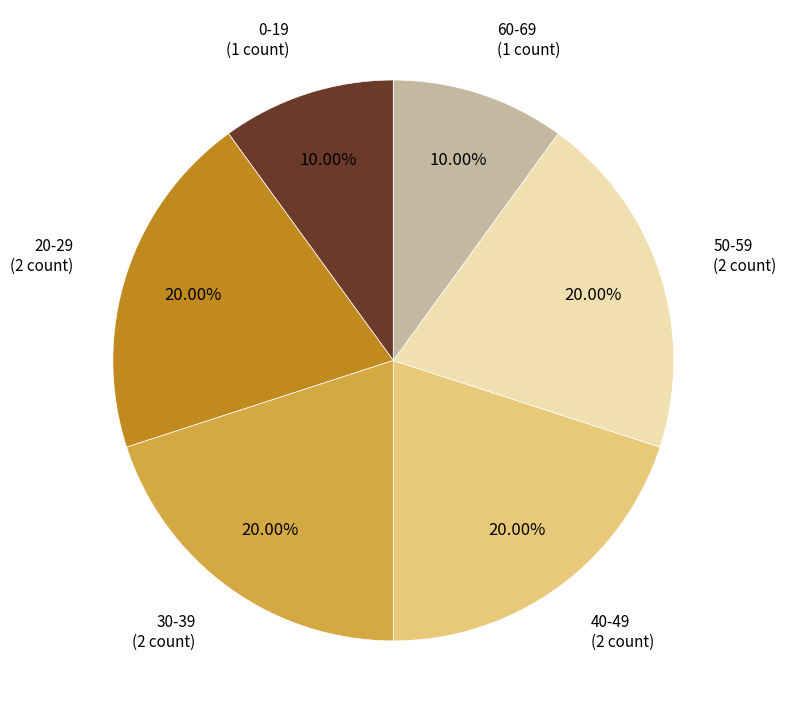

To the nearest percent, what is the difference between the largest and smallest slice percentages?

10%